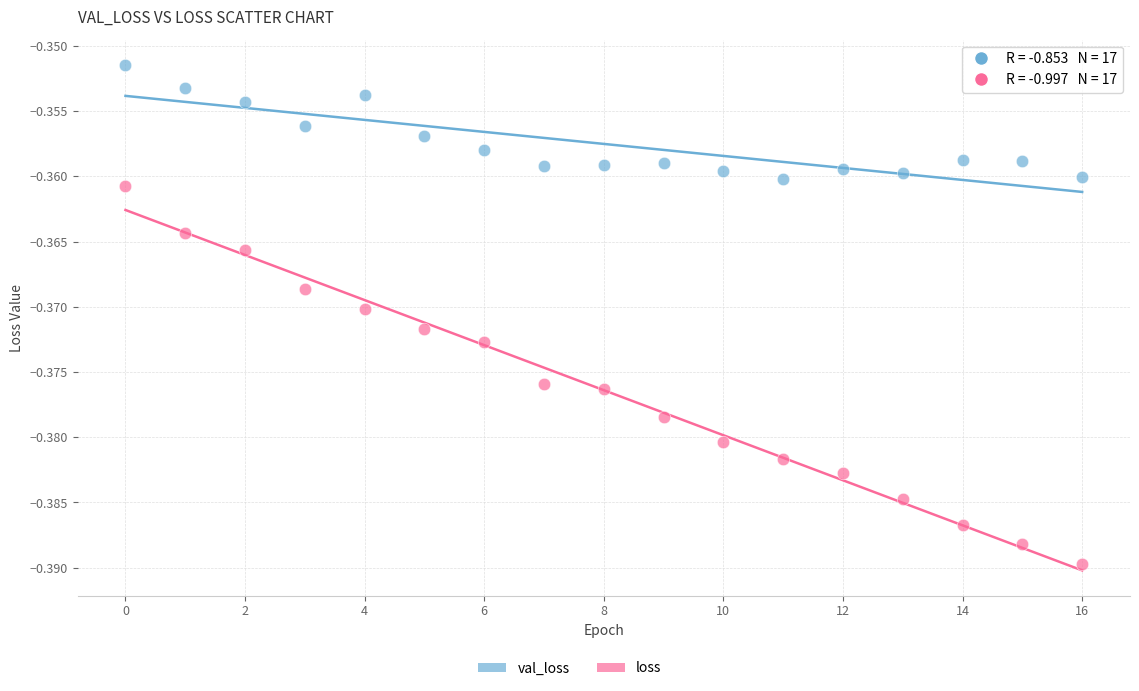

Which series has the widest spread of Y values?

loss